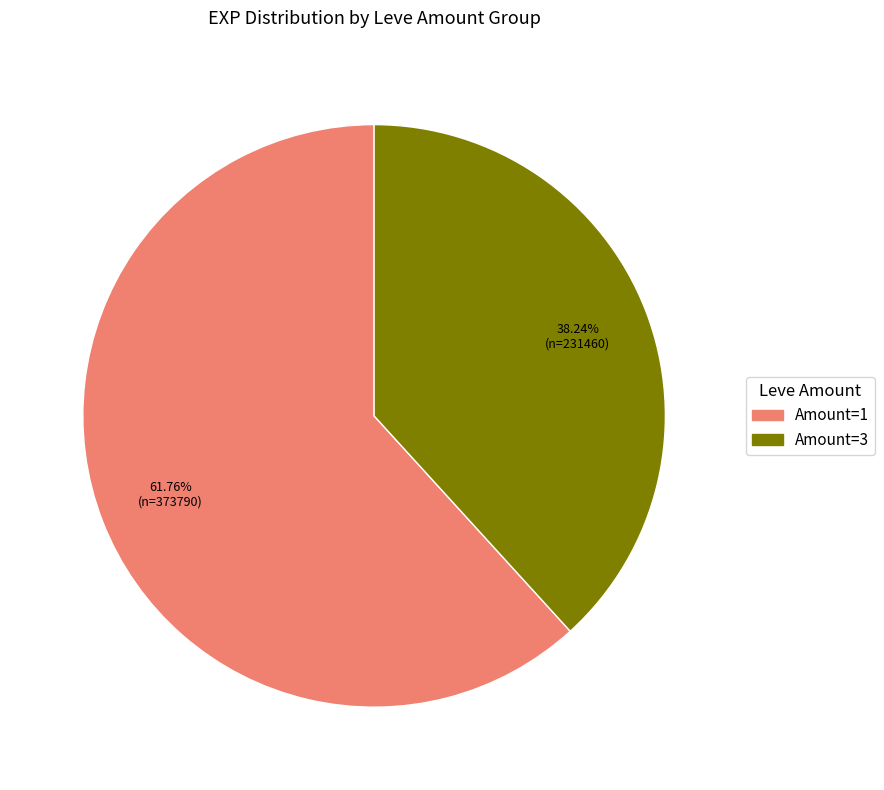

Rank the categories by value from highest to lowest.

Amount=1, Amount=3